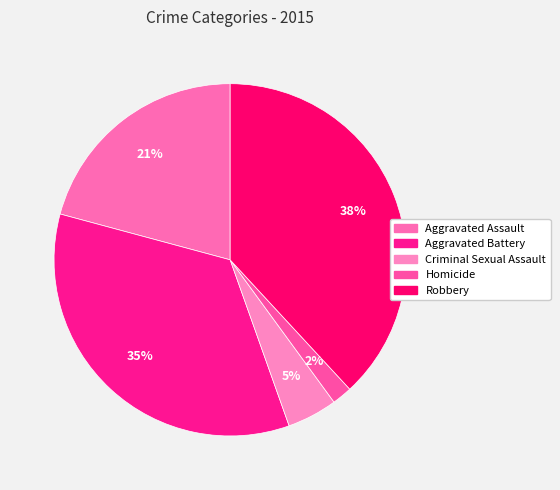

Approximately how many times larger is the value at Homicide compared to Criminal Sexual Assault?

0.4